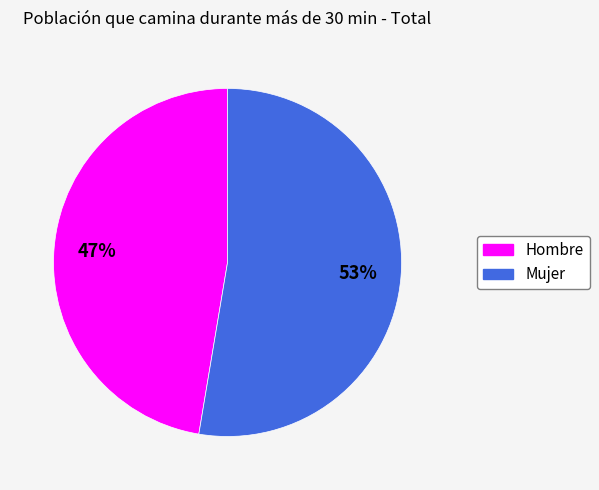

Which category has the biggest portion of the pie?

Mujer